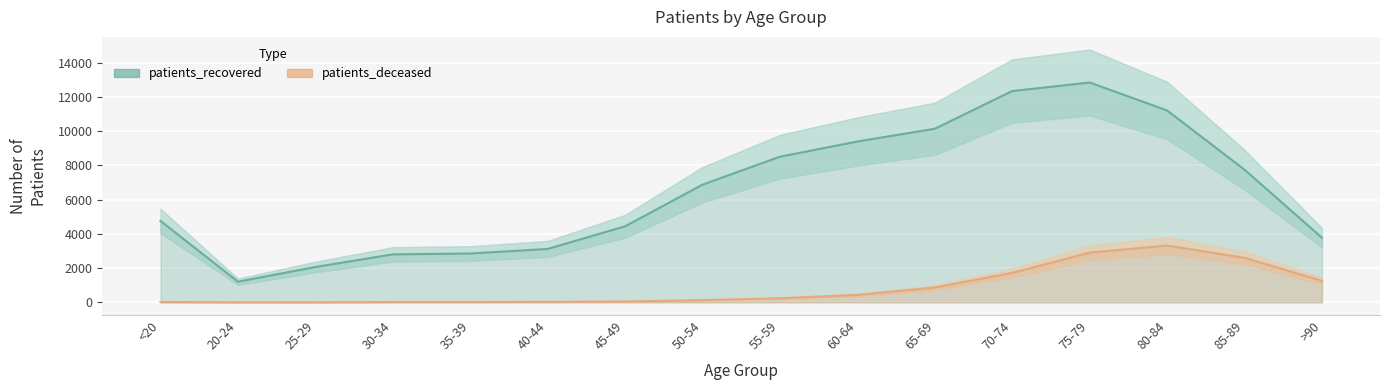

True or false: patients_deceased and patients_recovered cross at least once.

False